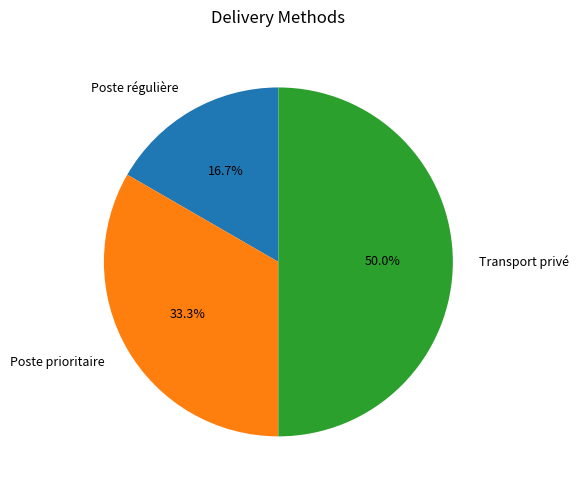

Which category has the smallest portion of the pie?

Poste régulière